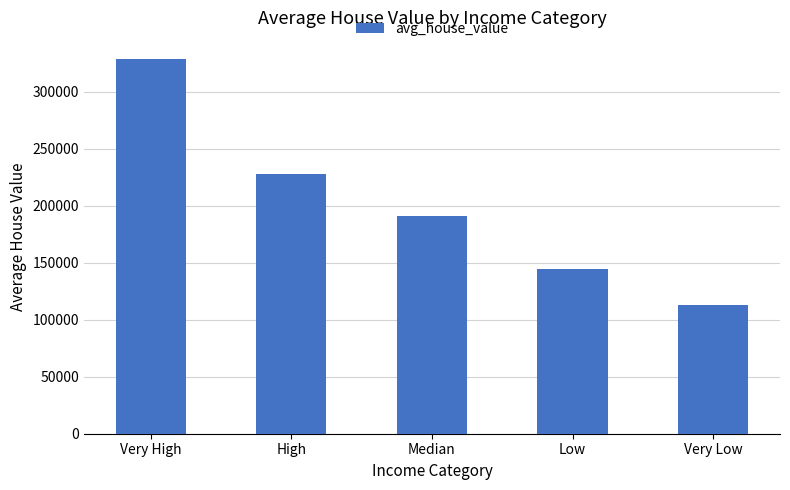

The chart shows a value of 112512.7 at Very Low. True or false?

True